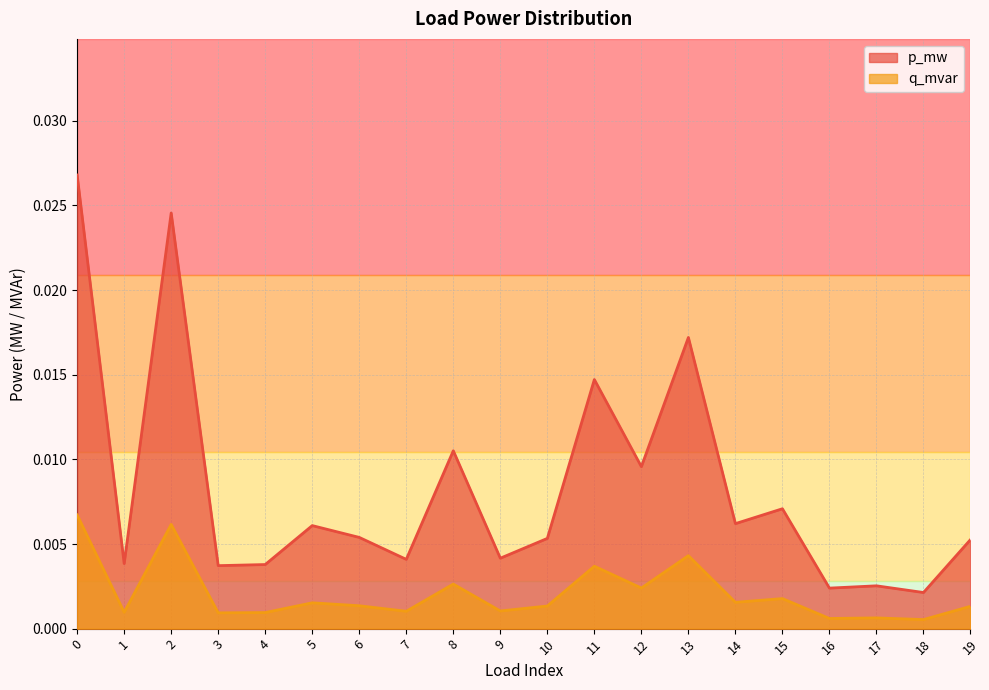

Does the chart have visible grid lines?

Yes